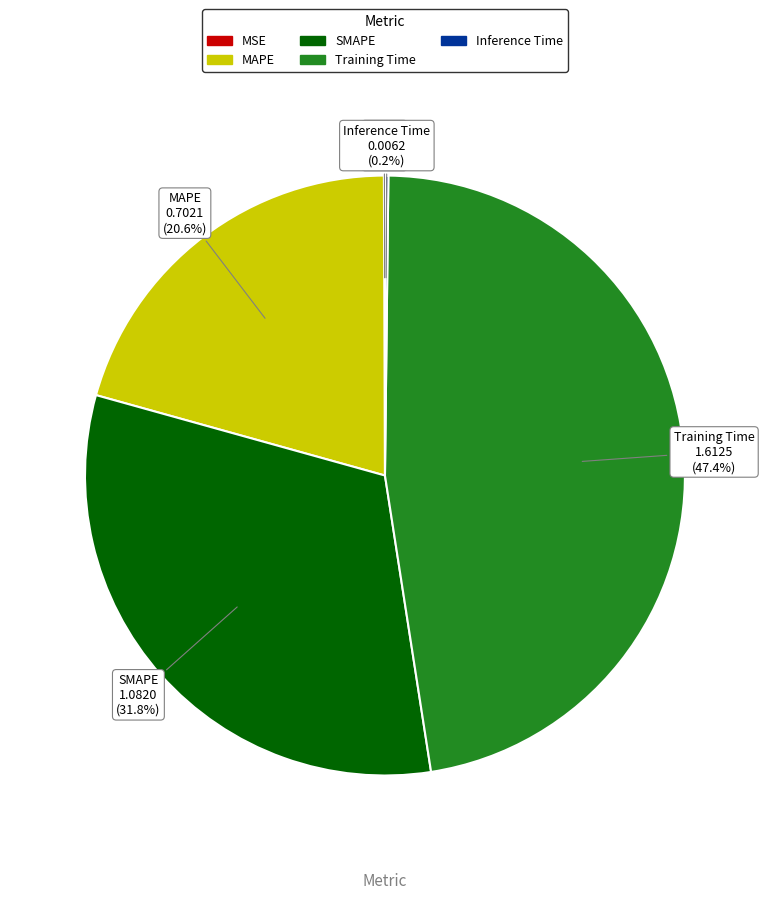

Is the sum of Training Time and MAPE greater than half?

Yes